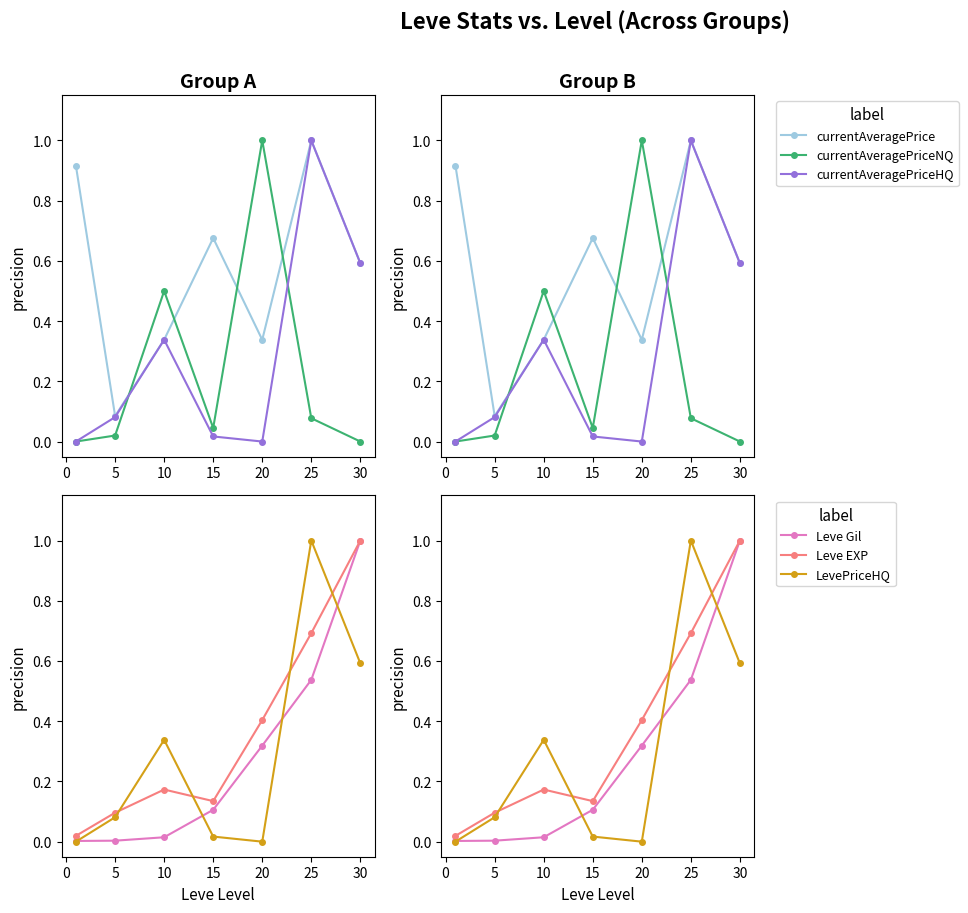

In currentAveragePriceHQ, how many points are higher than both neighbors (excluding endpoints)?

2